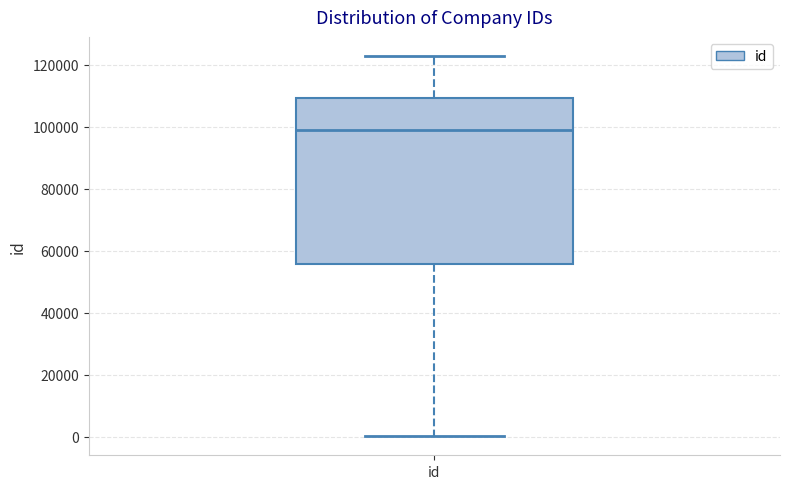

Read this box plot against the y-axis: the position of the median line, the range covered by the box, and the ends of both whiskers. The values are not printed on the chart, so give them approximately, as read against the axis.

median 98000, box 56000 to 110000, whiskers 0 to 122000